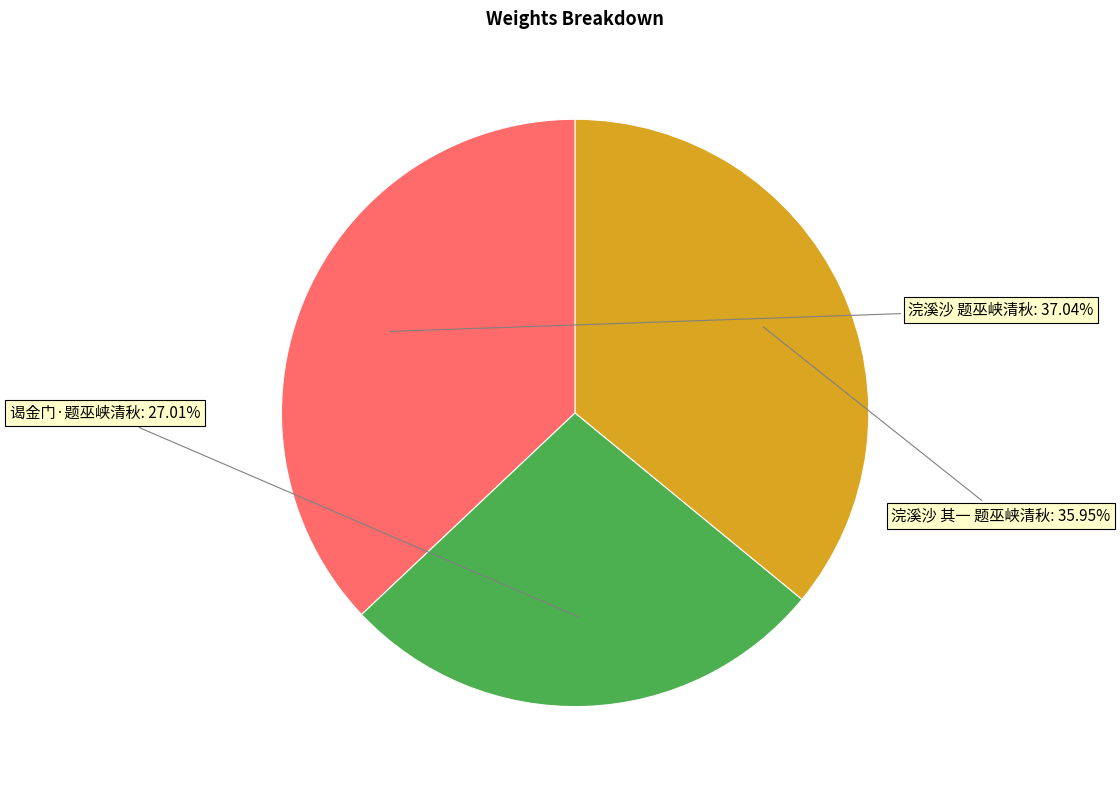

Does any single category account for the majority?

No